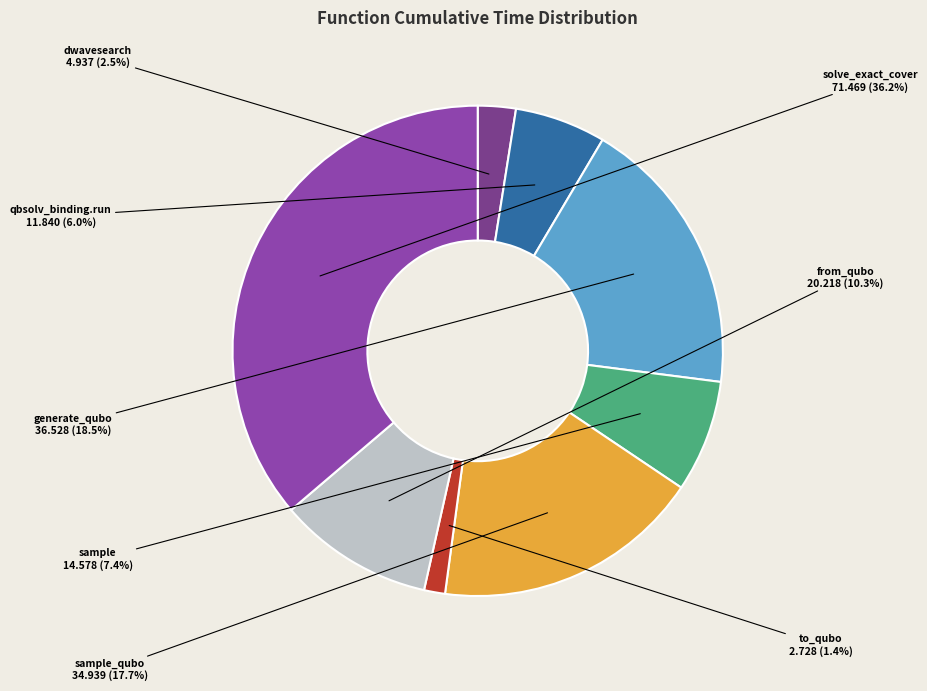

Which category has the biggest portion of the pie?

solve_exact_cover